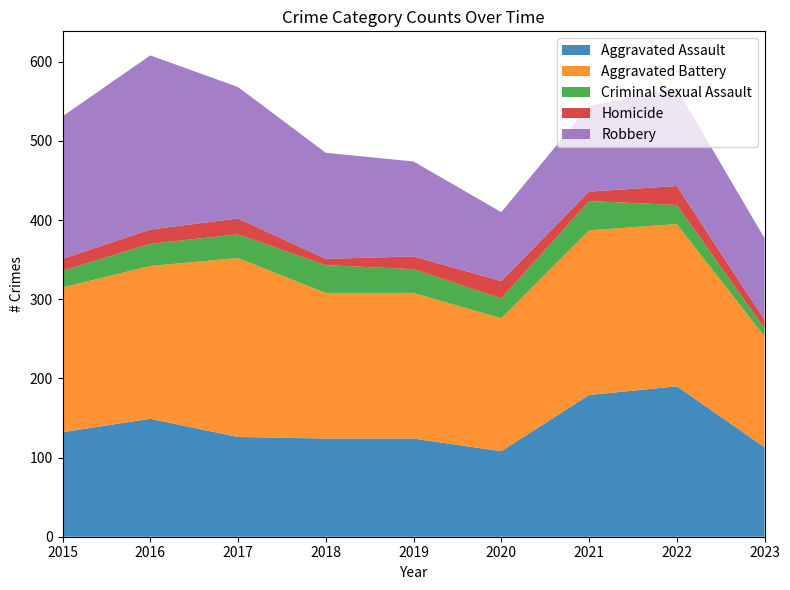

Reading left to right, transcribe all the data shown in this chart.

Aggravated Assault: 132	149	126	124	124	108	179	190	113
Aggravated Battery: 183	193	226	184	184	168	208	205	140
Criminal Sexual Assault: 21	28	30	35	30	25	37	24	10
Homicide: 15	18	20	8	16	22	12	24	11
Robbery: 180	220	166	134	120	87	108	123	103